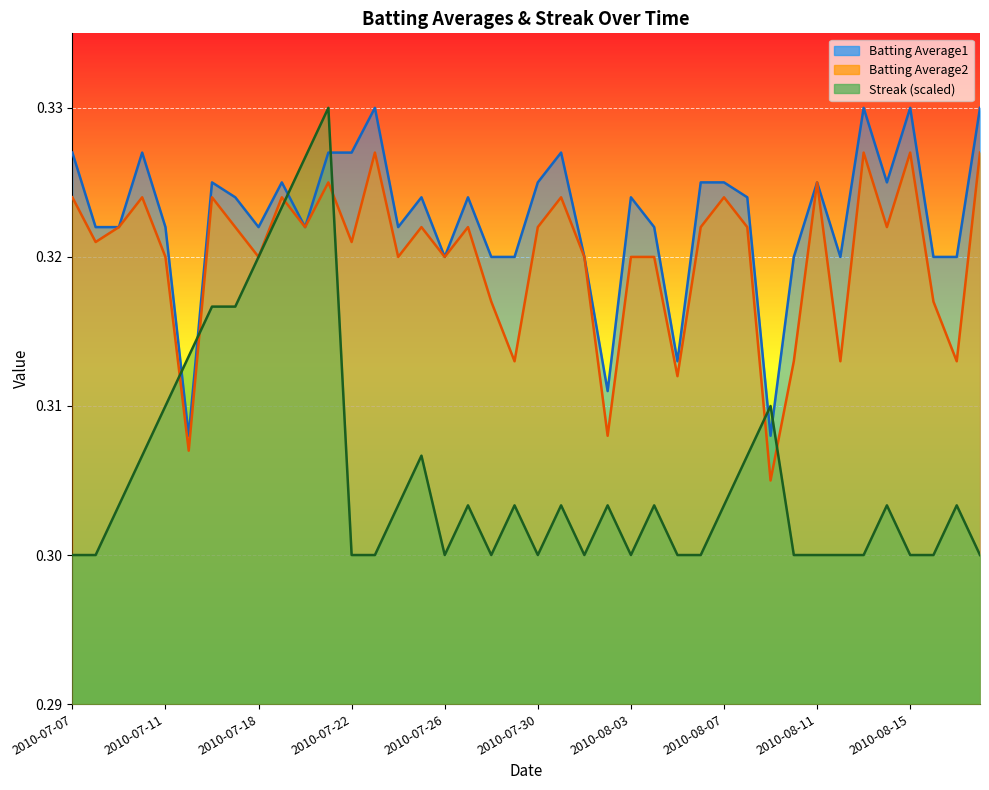

Which series has the largest total across all categories?

Batting Average1